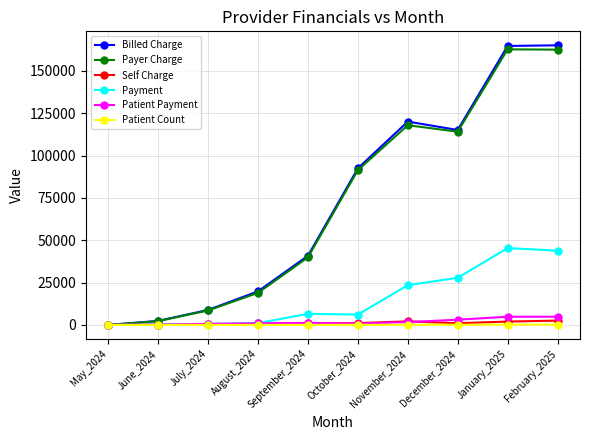

List the series in order of their peak value, lowest first.

Patient Count, Self Charge, Patient Payment, Payment, Payer Charge, Billed Charge